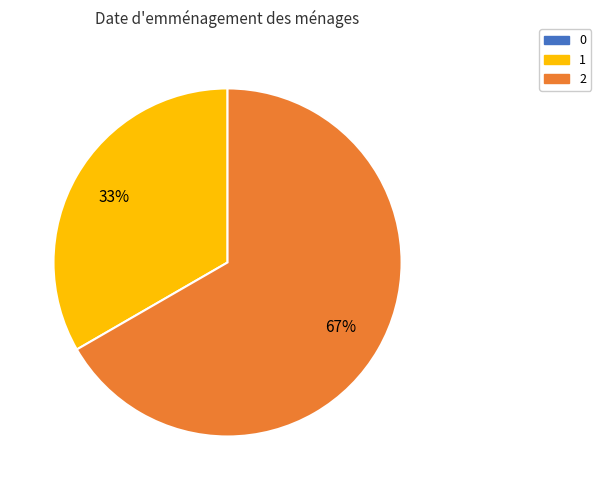

To the nearest percent, what is the average slice percentage?

50%